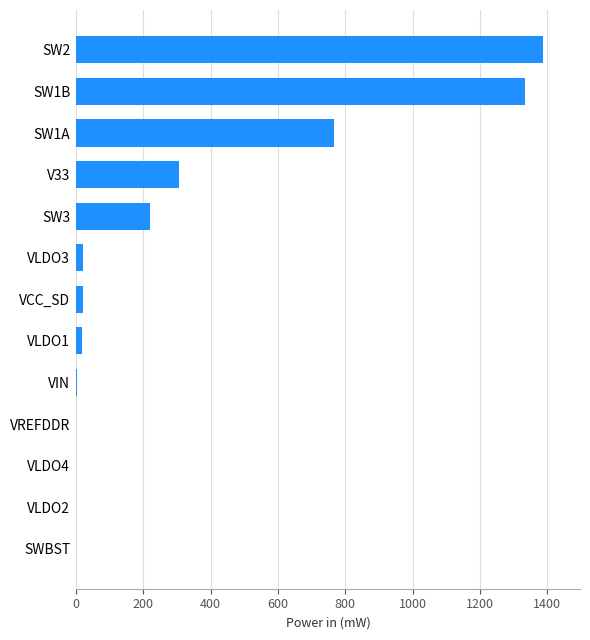

Which label corresponds to the largest value in the chart?

SW2